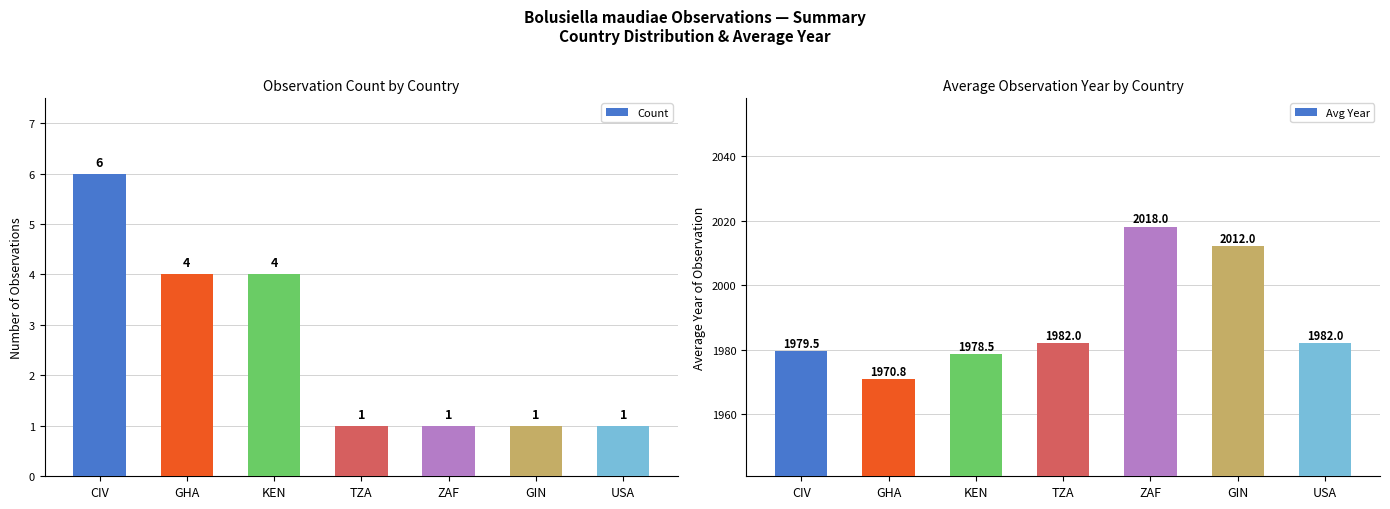

At which label does Avg Year reach its peak?

ZAF